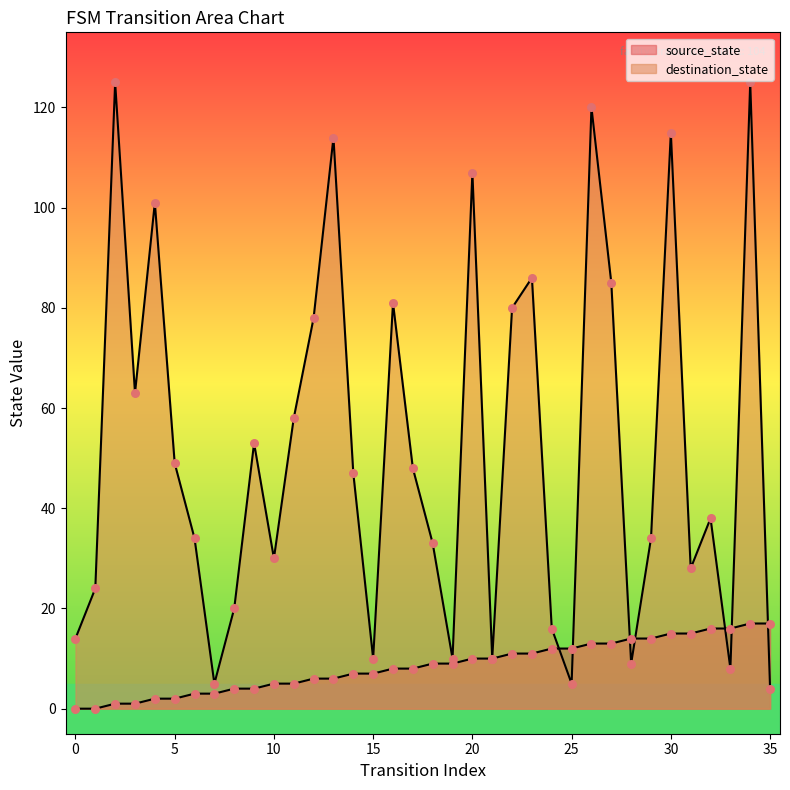

At which category is the sum across all series the highest?

34